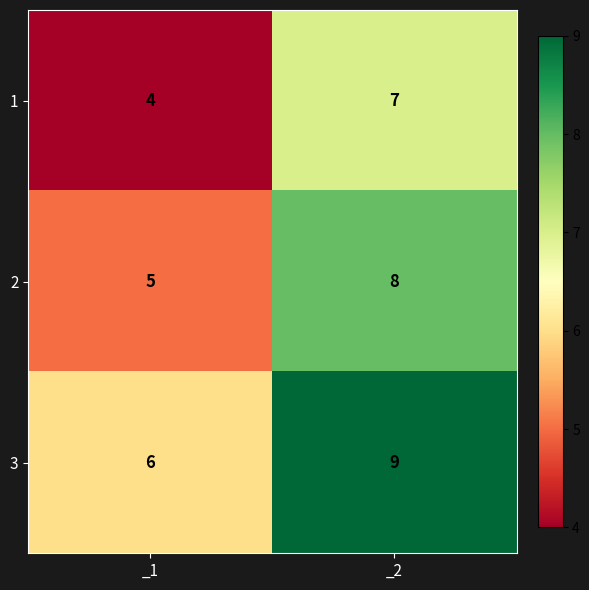

The 2 series shows 5 at _1. True or false?

True